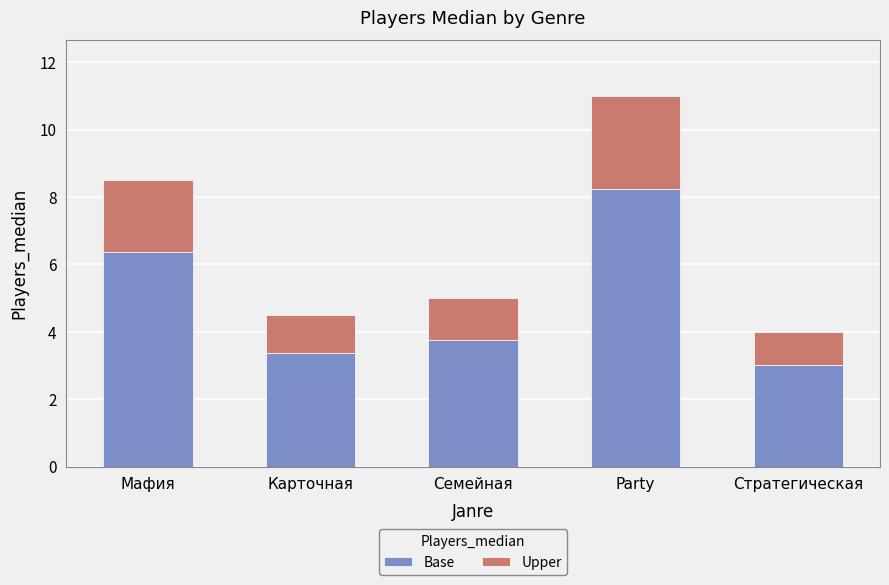

At which category is the sum across all series the highest?

Party